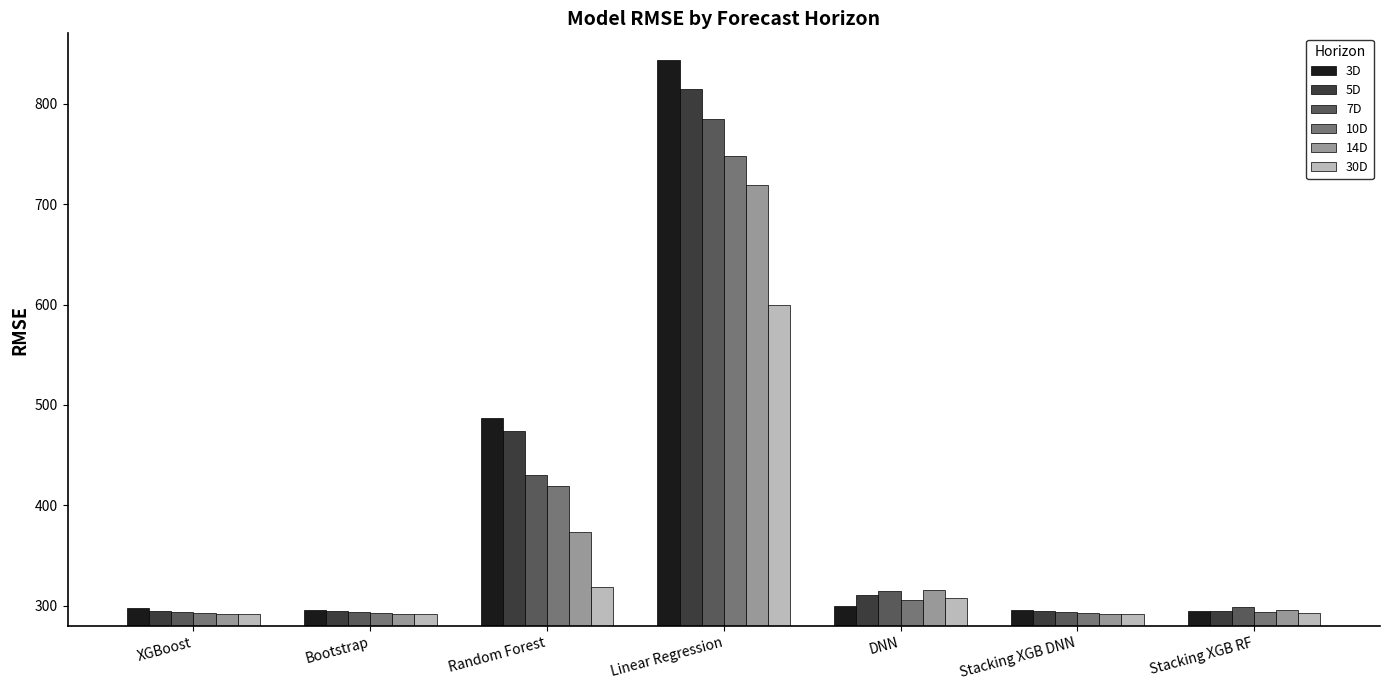

What is the value of the 30D bar at the 6th from the left?

291.7